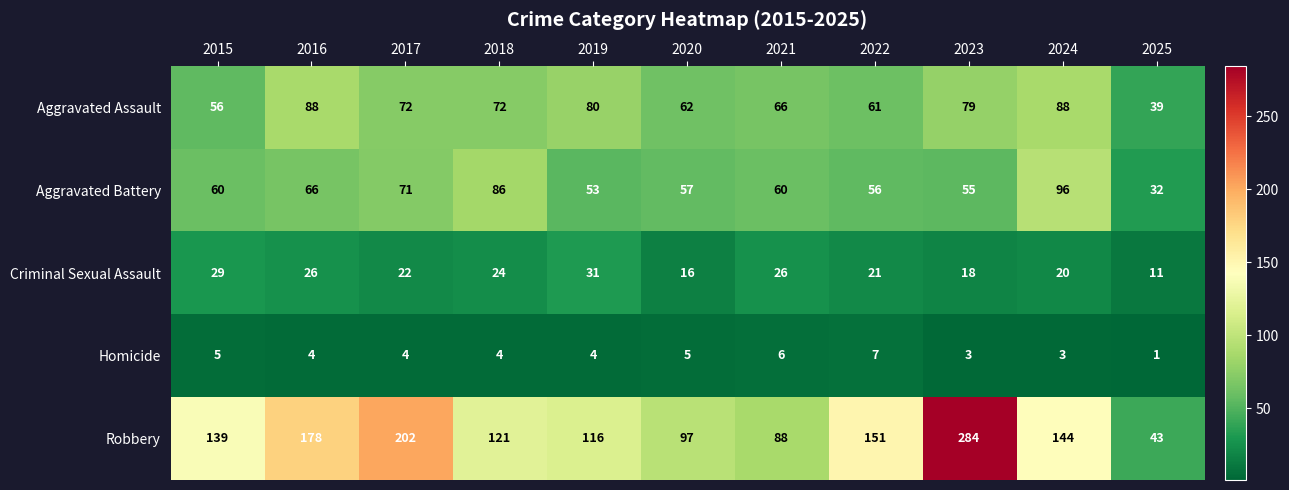

True or false: Robbery has a value of 70 at 2018.

False